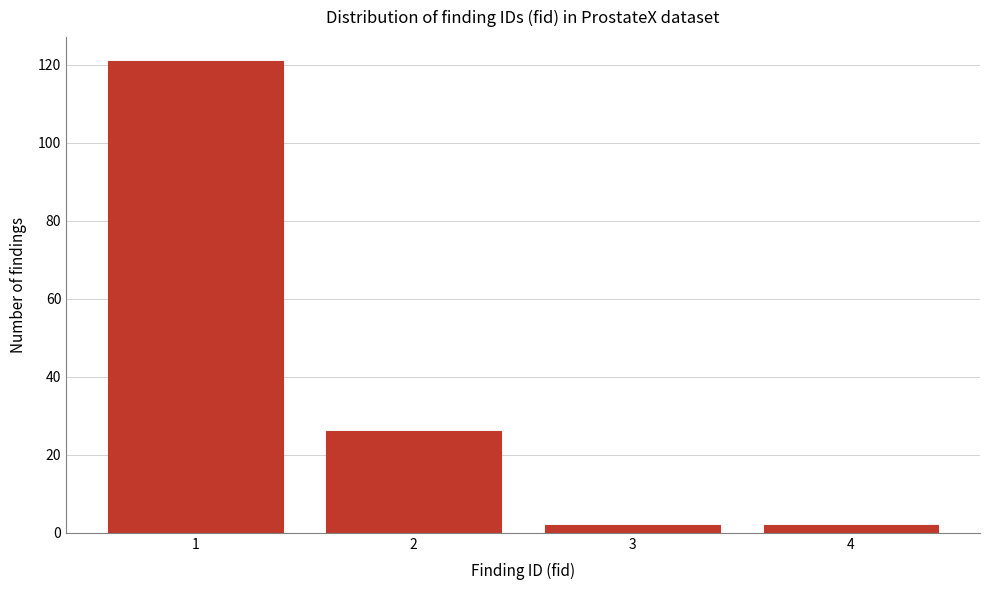

Reading right to left, extract all data points from this chart.

2	2	26	121